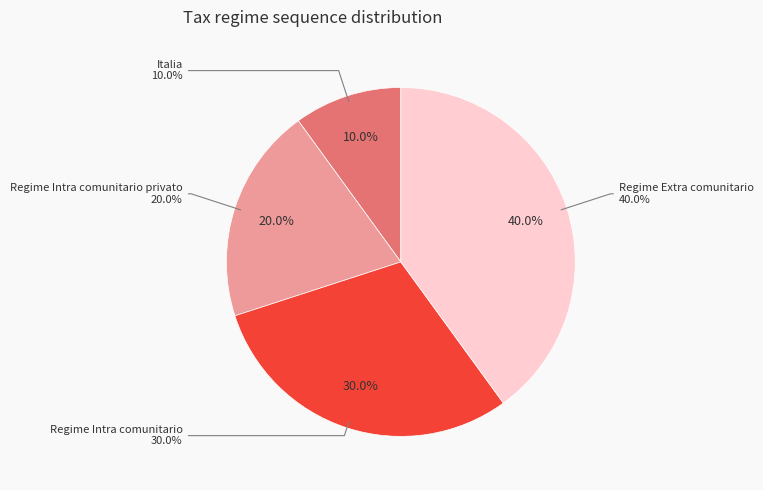

To the nearest percent, what portion does Regime Intra comunitario represent?

30%